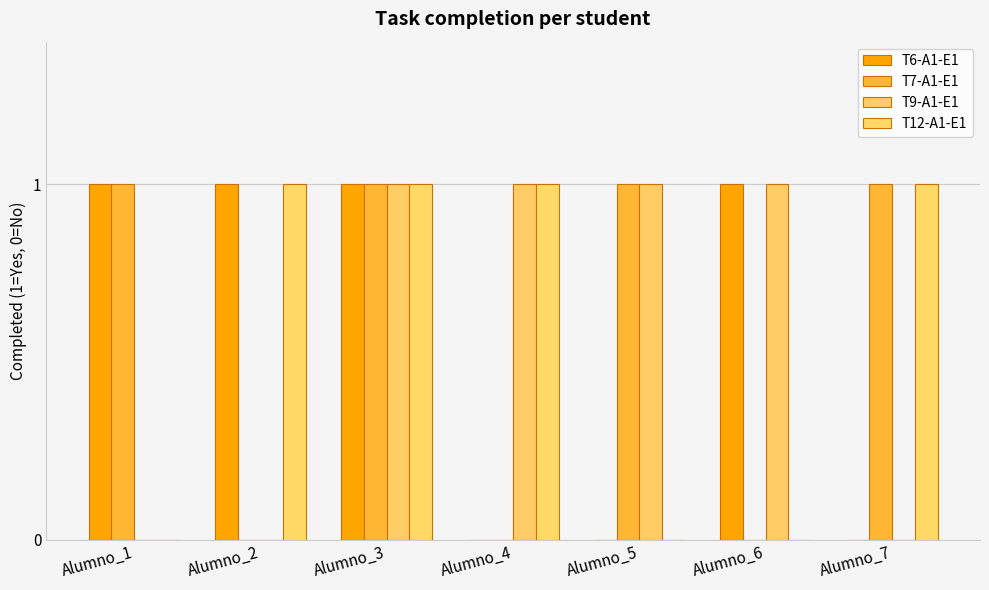

True or false: T7-A1-E1 has a value of 1 at Alumno_6.

False